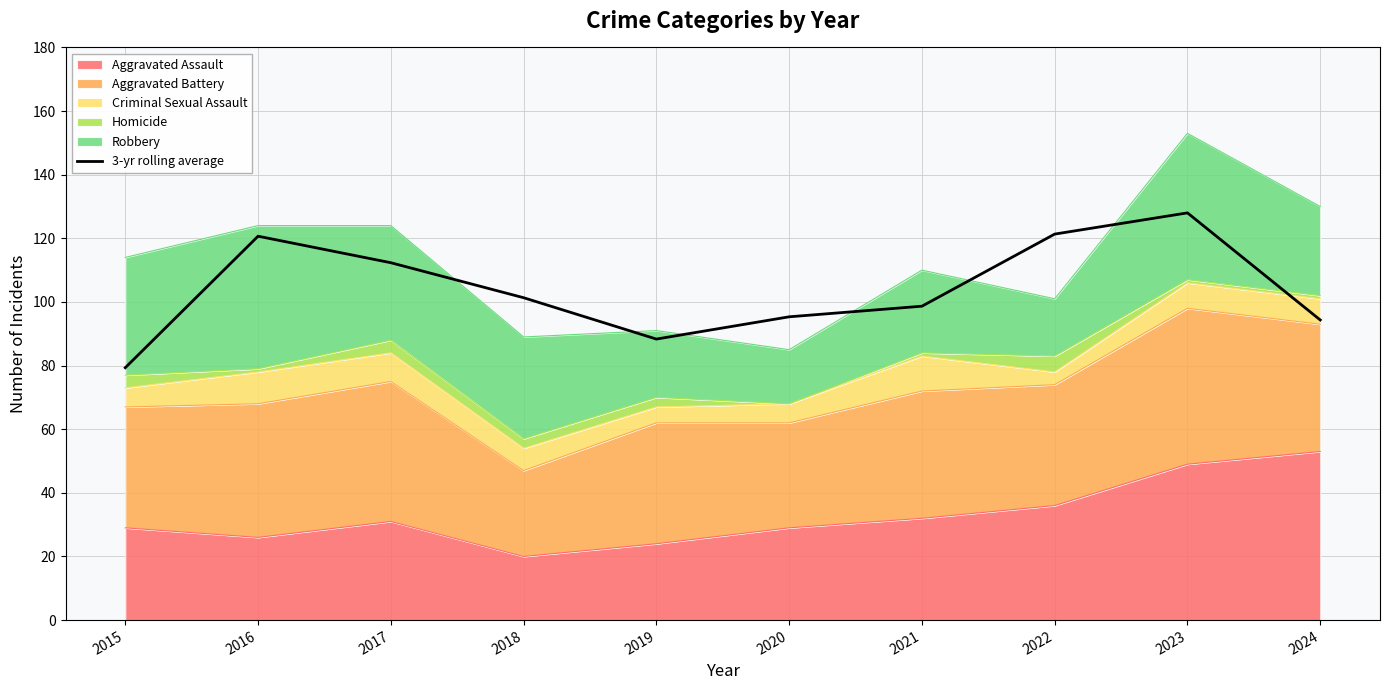

Where is the first local maximum?

2016